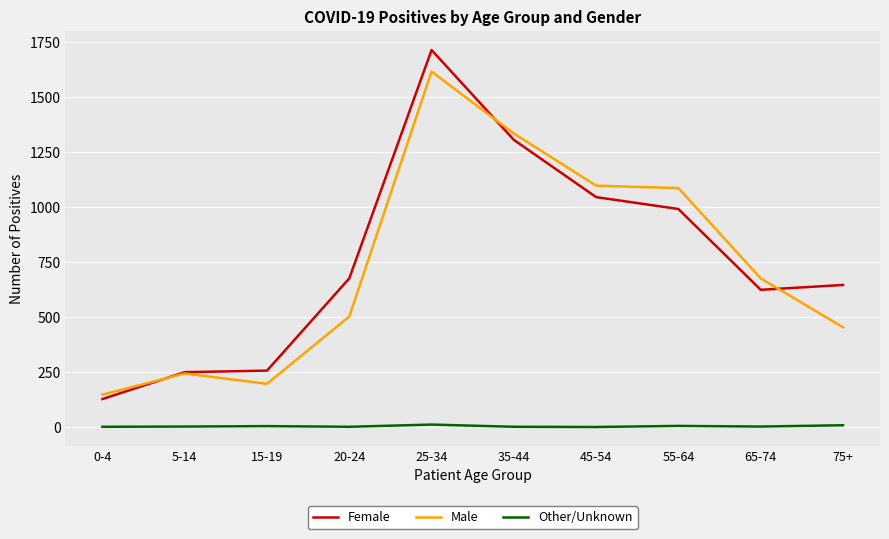

Is the value of Female at 65-74 greater than the value of Other/Unknown at 0-4?

Yes